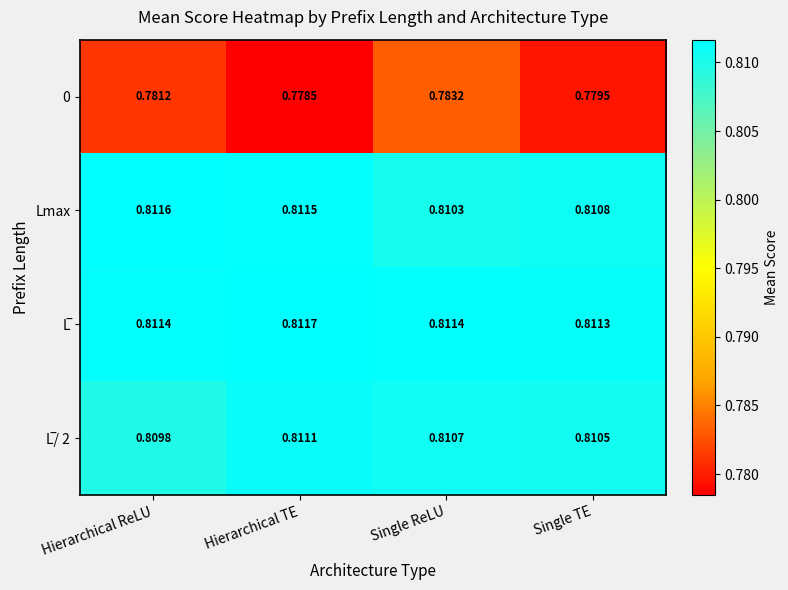

At how many categories does at least one series exceed 0?

4